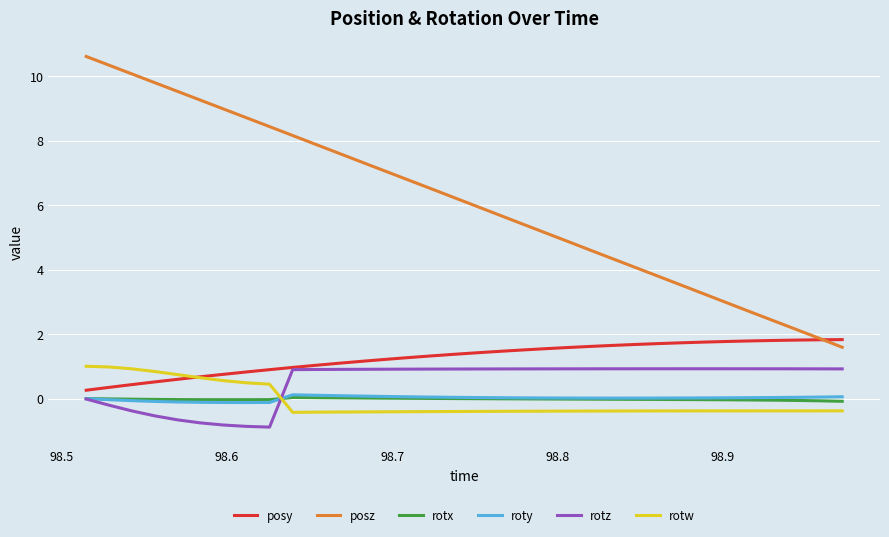

What is the smallest value displayed?

-0.9